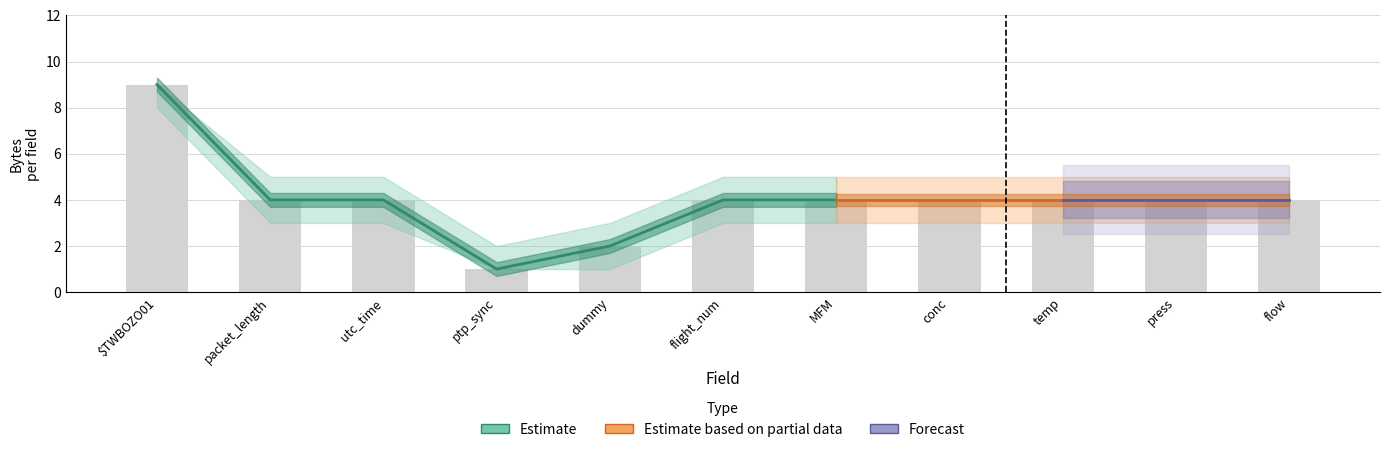

What is the sum of all values?

44